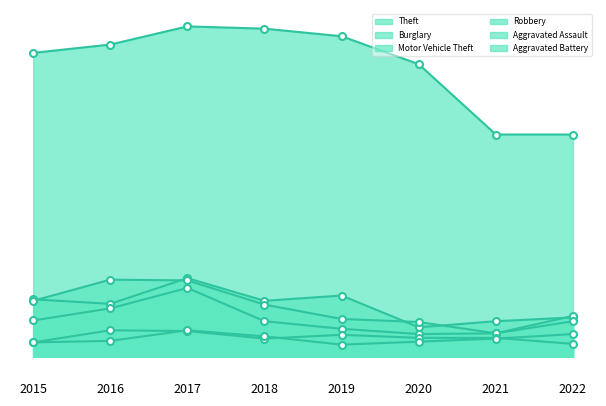

At which label does Theft reach its peak?

2017